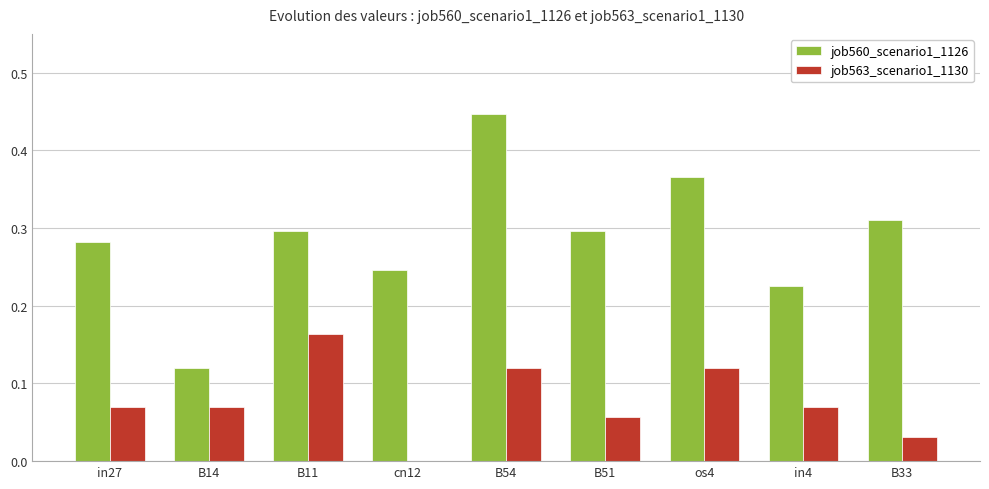

Which category has the highest value across all series?

B54